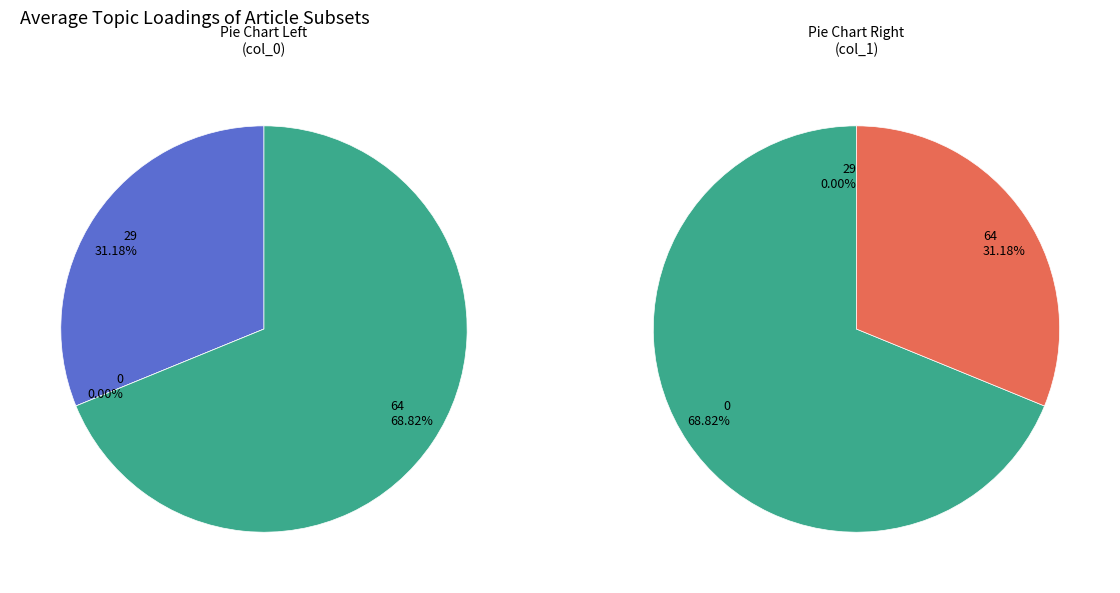

Does 0 account for over 50% of the chart?

No